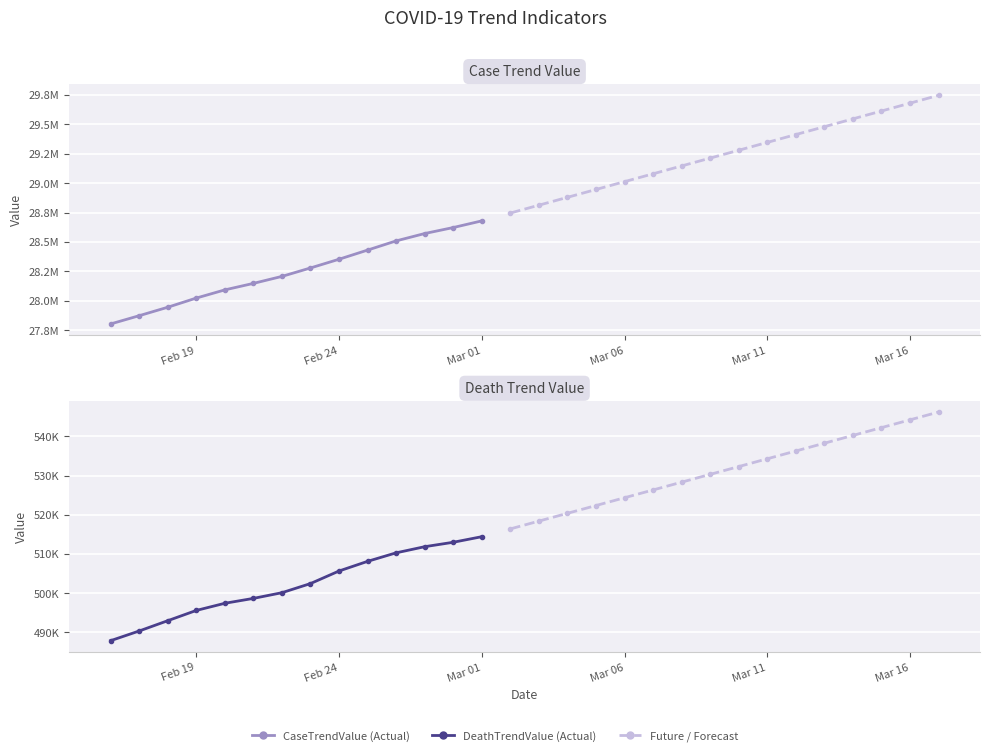

What is the spread (max minus min) of values at 2021-03-17?

29201438